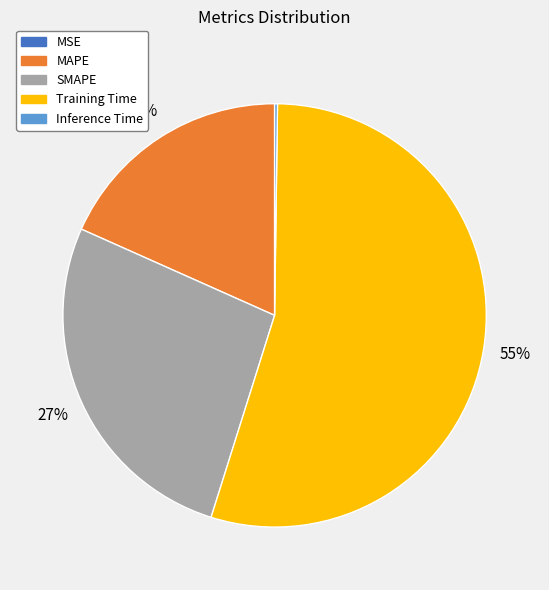

What is the majority slice?

Training Time